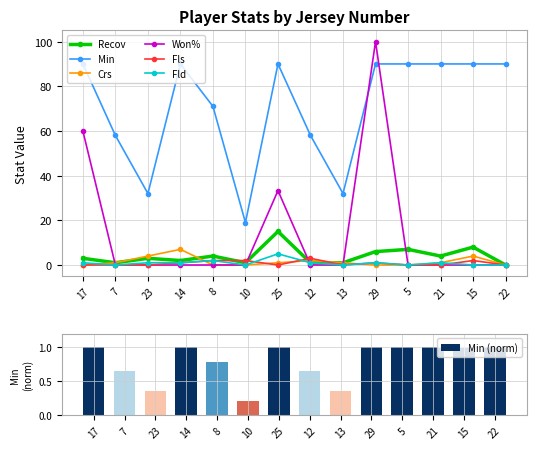

At which category is the sum across all series the highest?

29